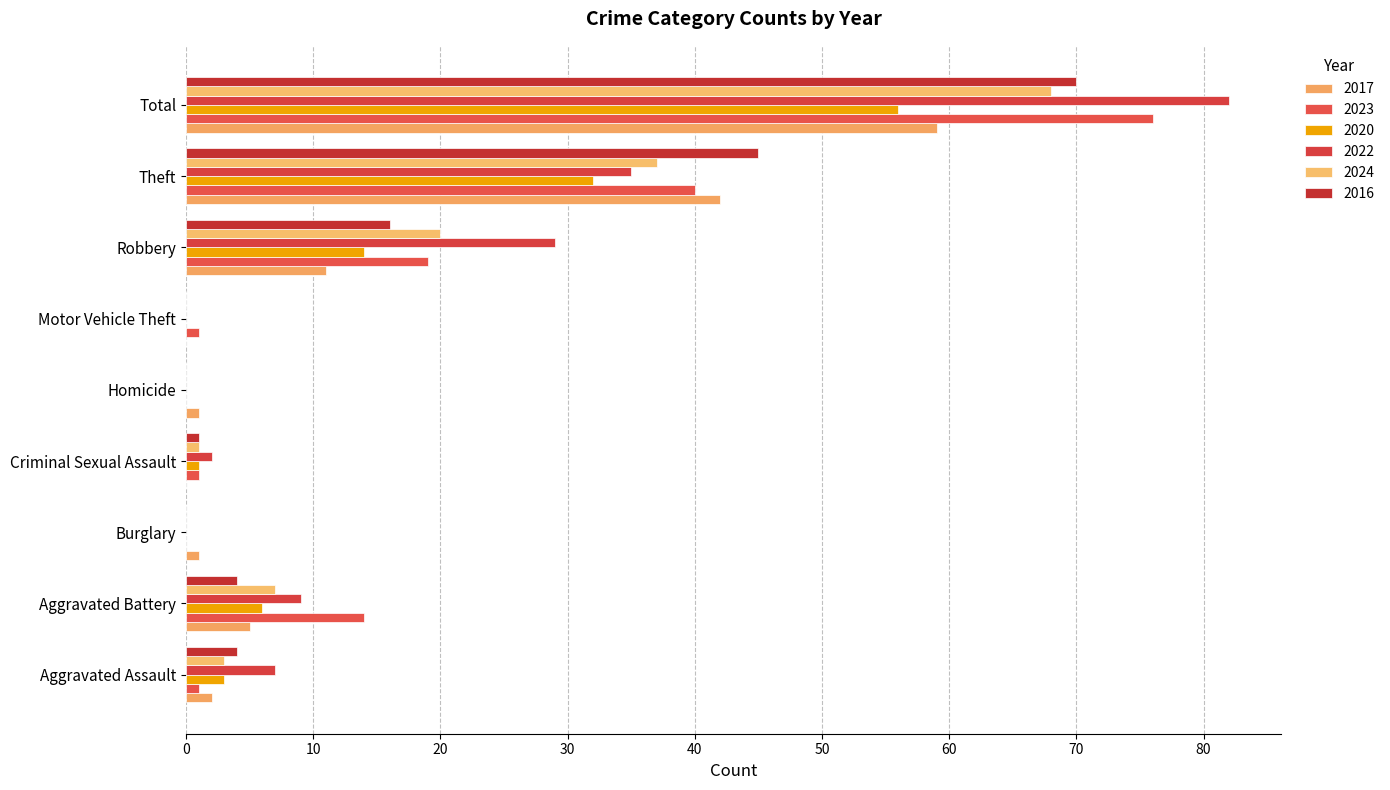

What is the difference between the maximum and second lowest values in the 2022 series?

82